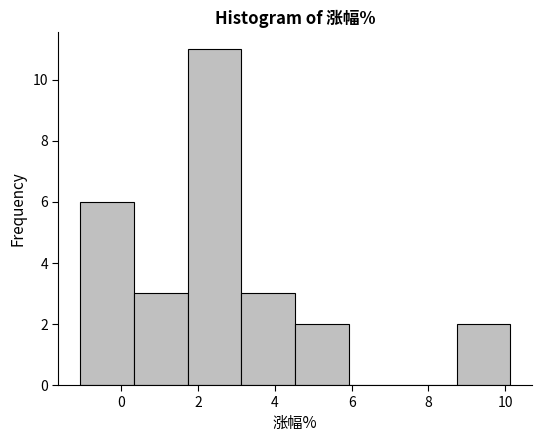

Over which range of the x-axis is the bar tallest?

1.8 to 3.2